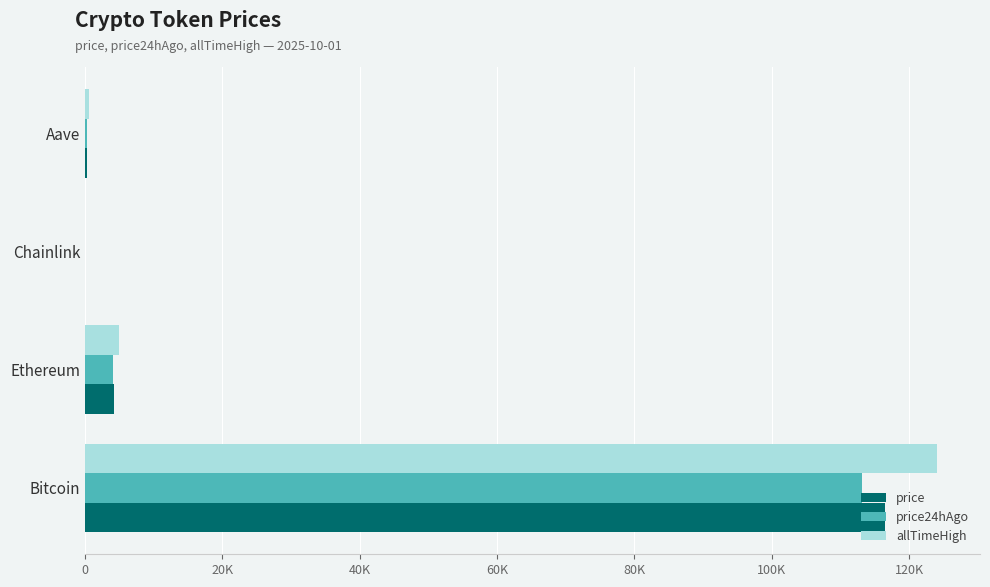

What are all the series names shown in the legend?

price, price24hAgo, allTimeHigh